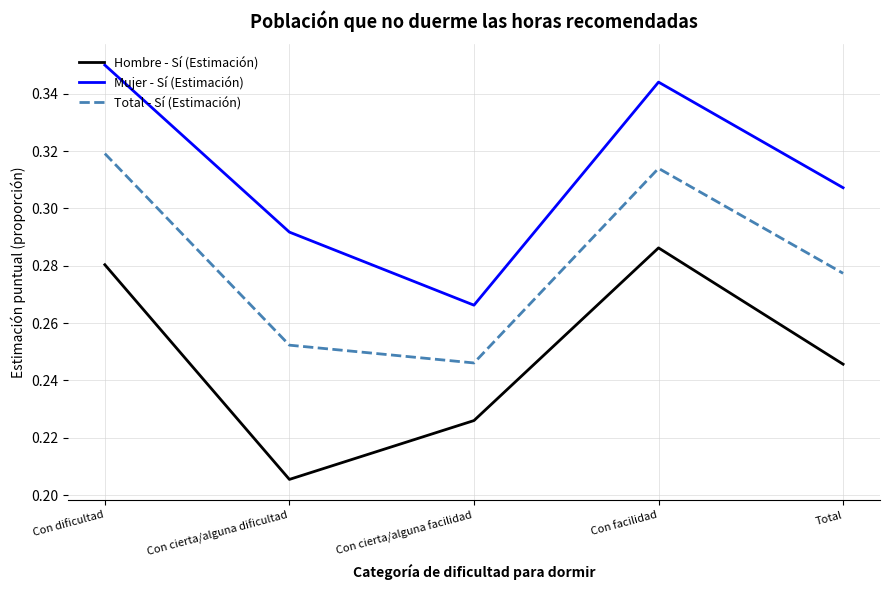

What is the difference between the highest and lowest values at Con cierta/alguna dificultad?

0.1